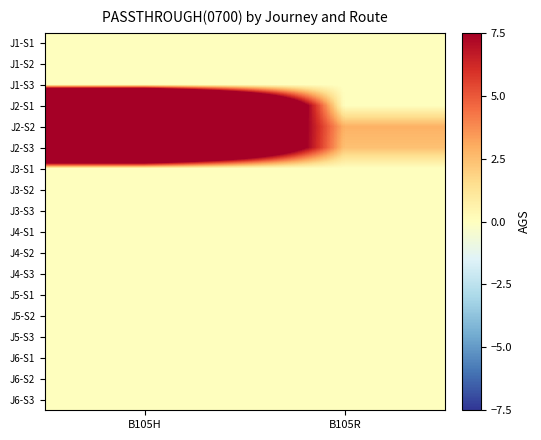

At which category does the chart reach its minimum across all series?

B105H